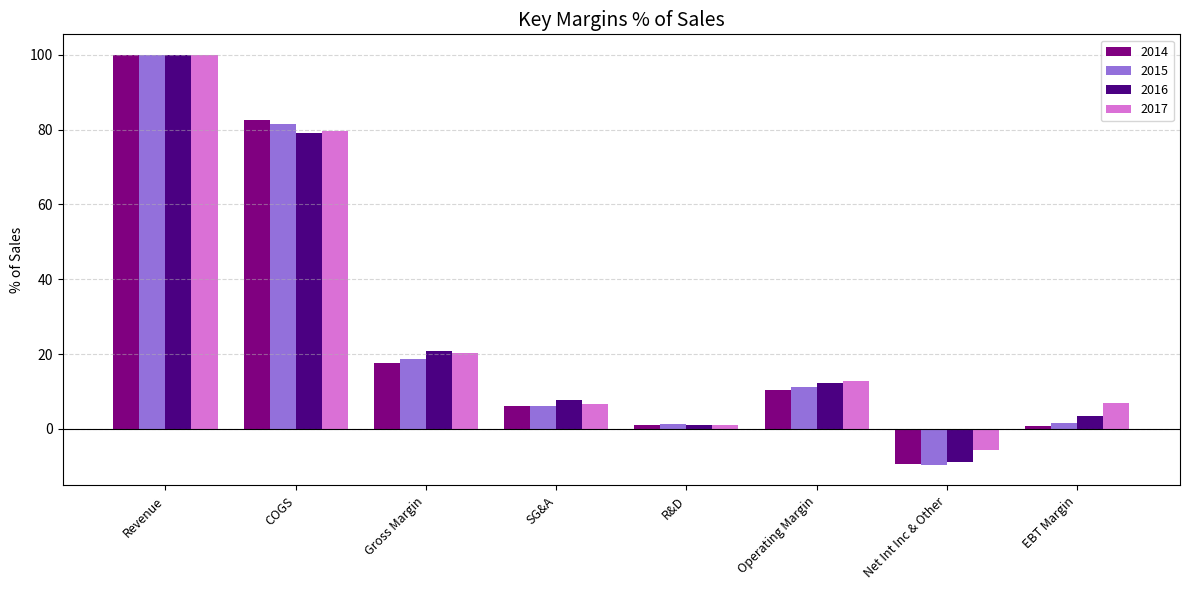

True or false: 2014 has a value of -3.8 at Net Int Inc & Other.

False